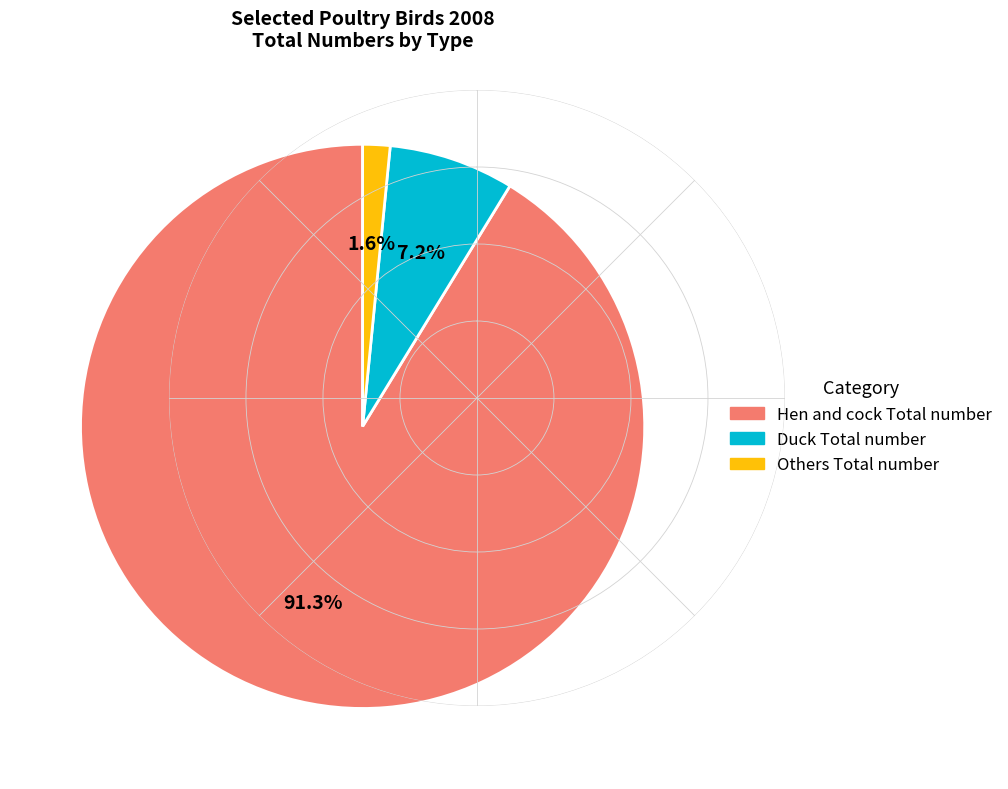

Between Hen and cock Total number and Duck Total number, which is larger?

Hen and cock Total number